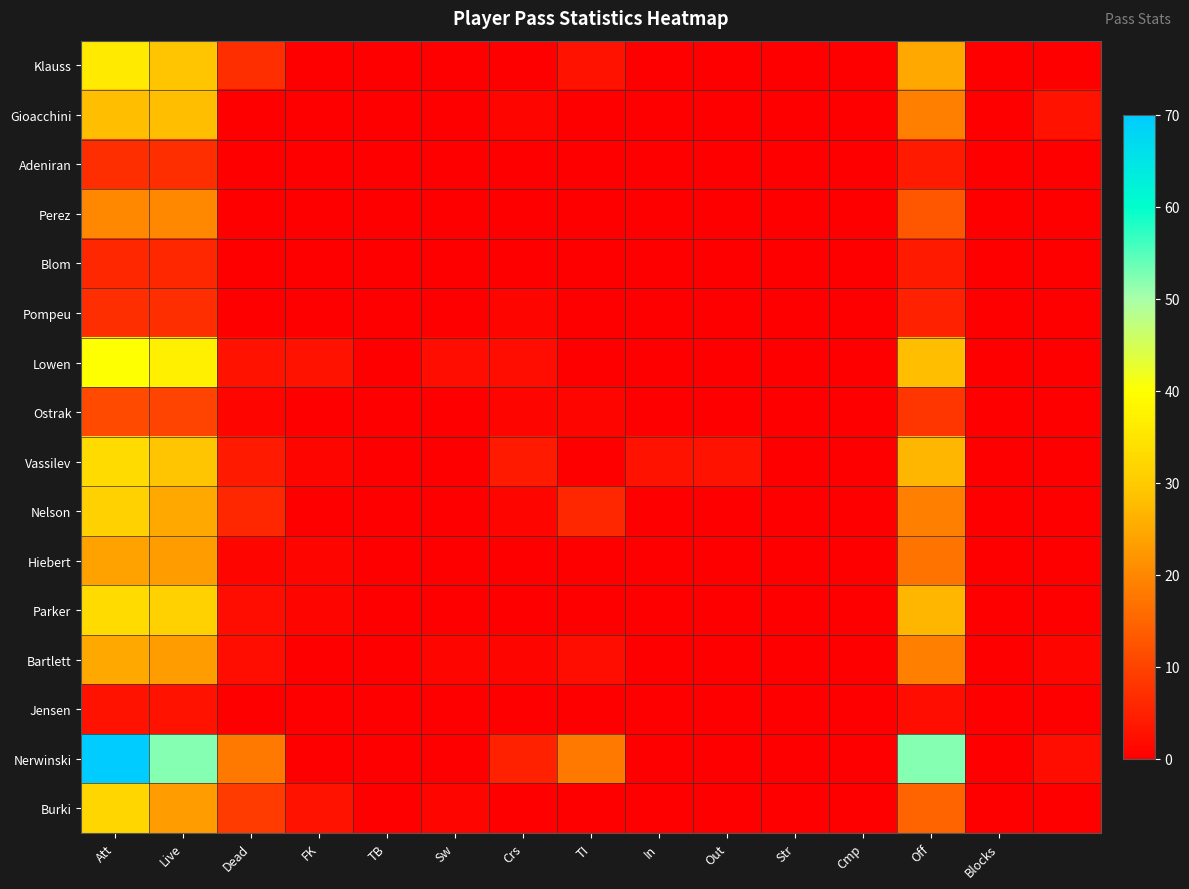

Which series has the largest total across all categories?

Nerwinski